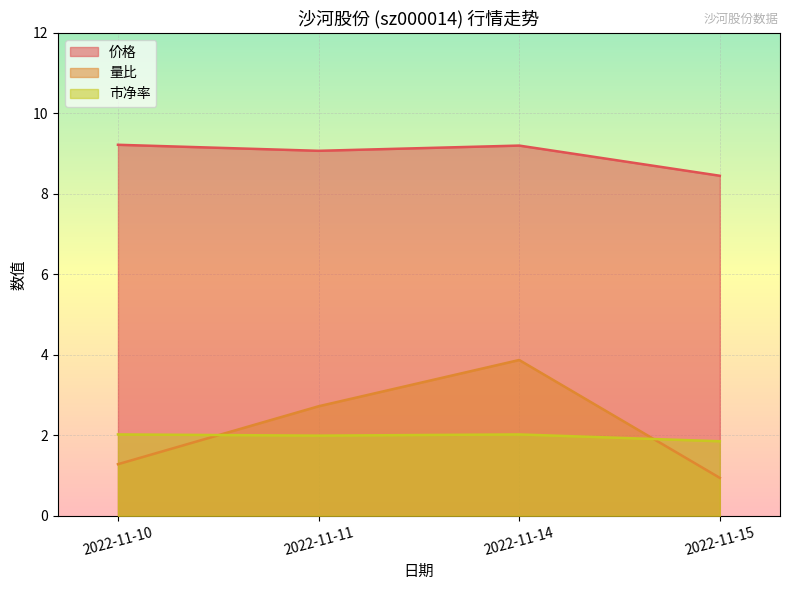

Which series has the largest total across all categories?

价格